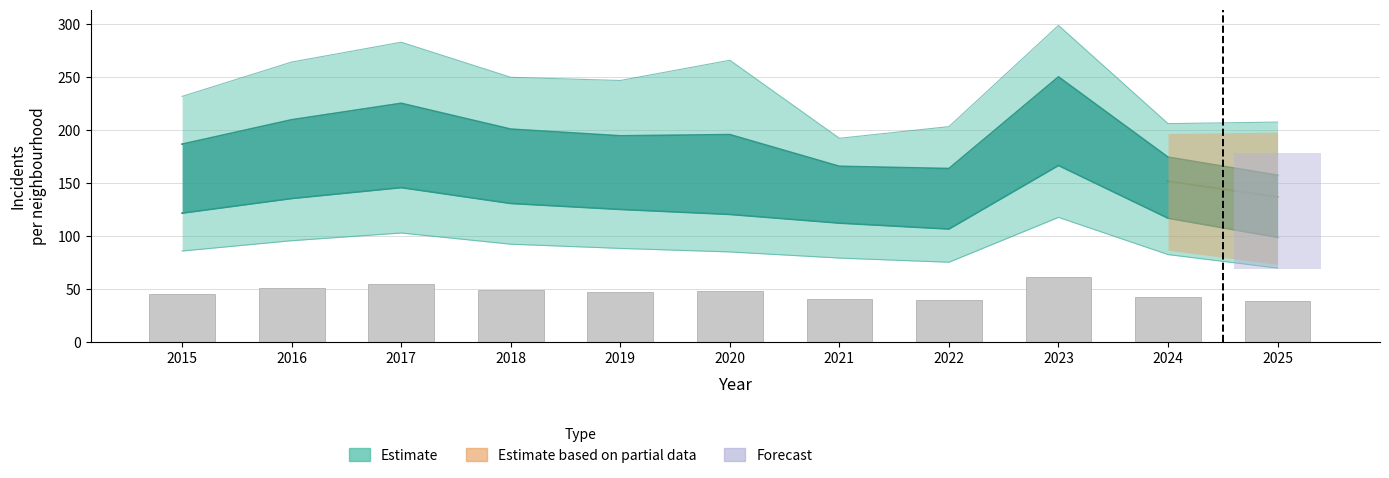

Reading right to left, transcribe all the data shown in this chart.

2025=38.3	2024=42.4	2023=60.9	2022=39.8	2021=40.3	2020=47.6	2019=47.3	2018=48.9	2017=54.8	2016=51.0	2015=45.4